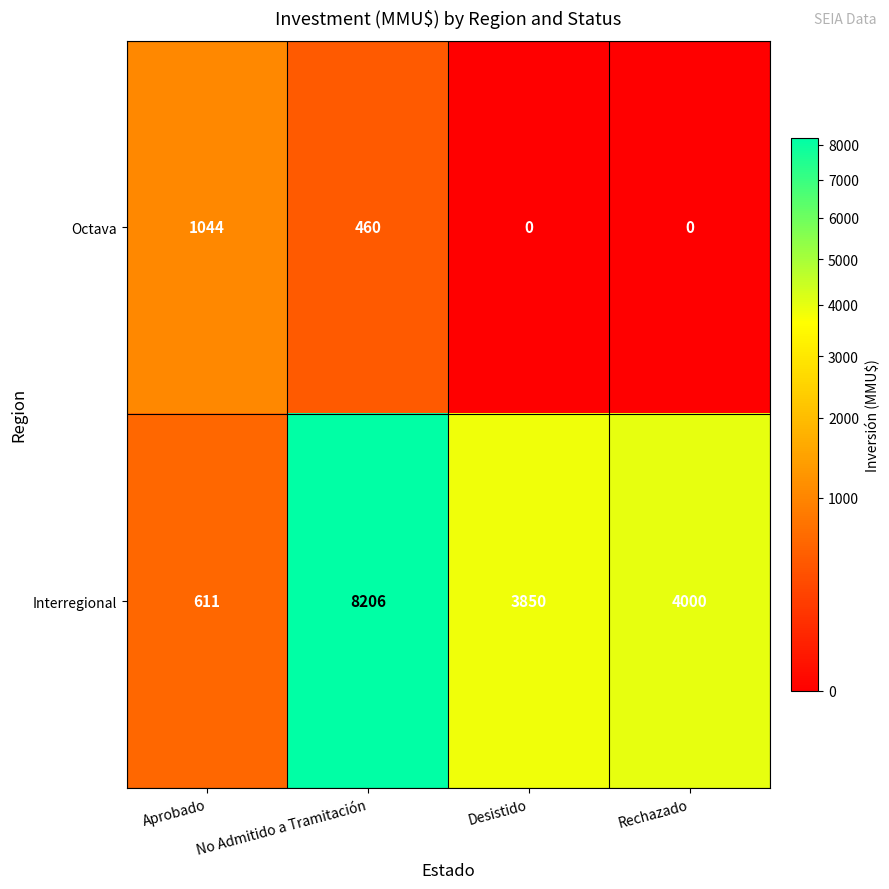

What is the difference between the Interregional values at Desistido and No Admitido a Tramitación?

4356